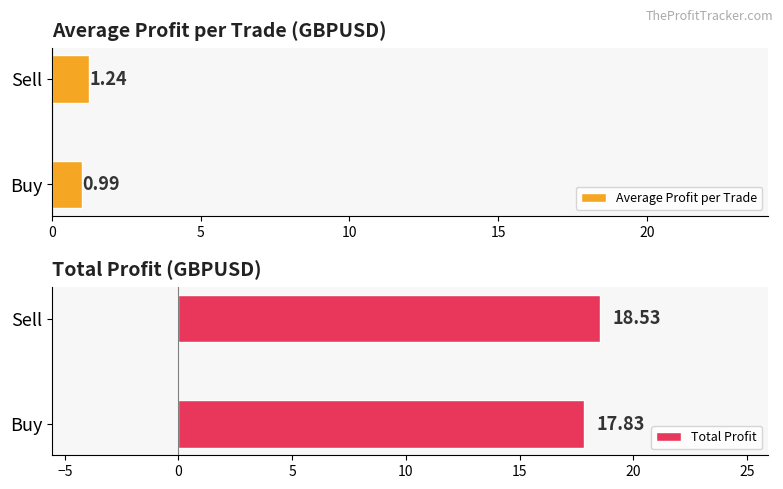

What is the value of the Average Profit per Trade bar at the 1st from the left?

1.0